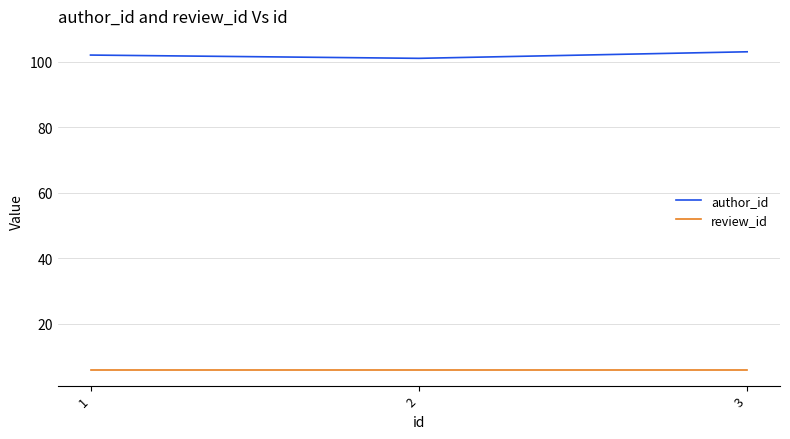

Rank the series by their maximum value, from highest to lowest.

author_id, review_id